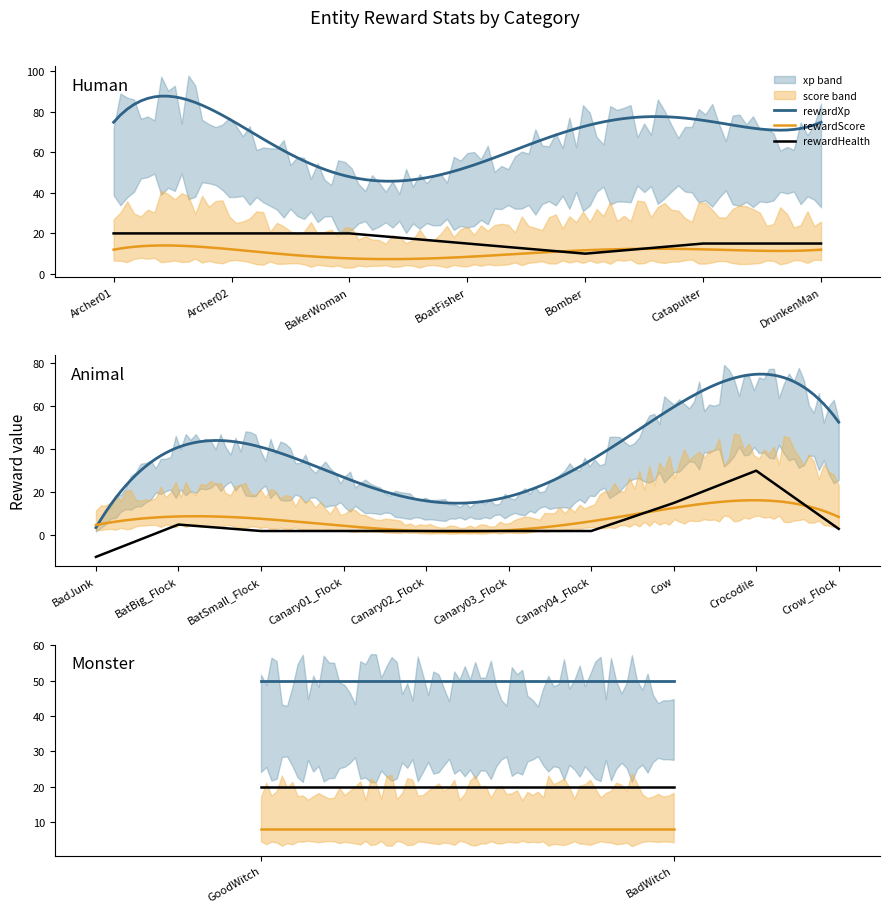

Which series has the largest total across all categories?

rewardXp